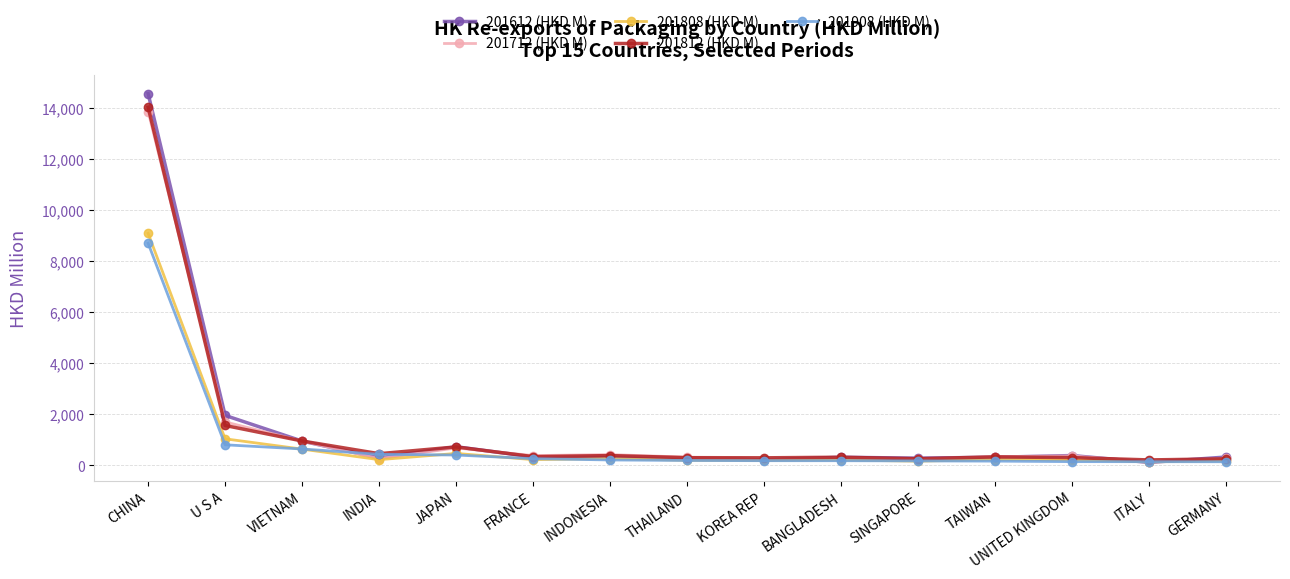

What is the label of the 4th point from the right?

TAIWAN